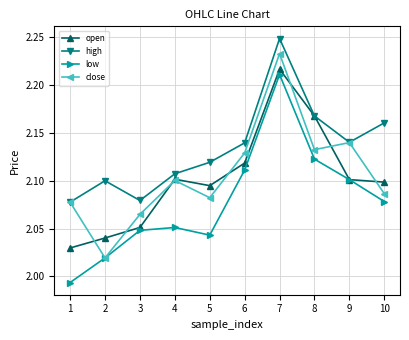

How many interior local peaks does the open series have?

2